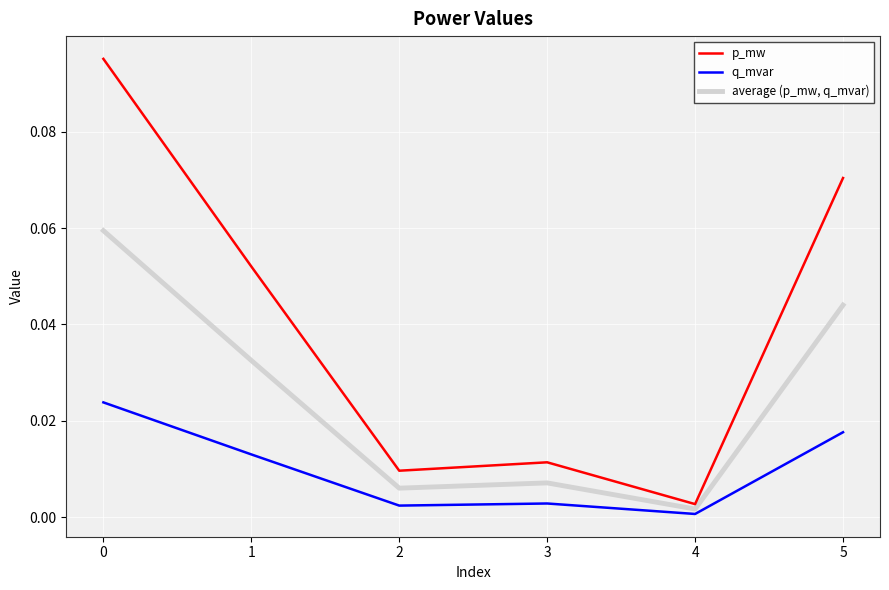

List the series in order of their overall mean, highest first.

p_mw, average (p_mw, q_mvar), q_mvar